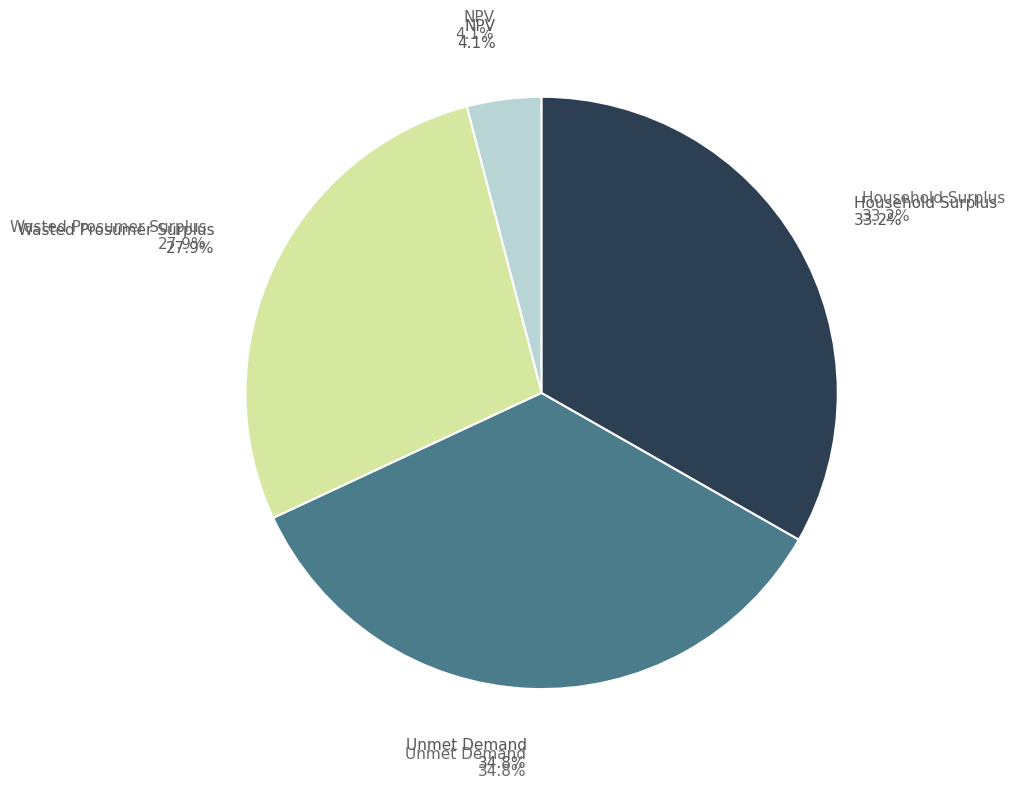

Does any single category account for the majority?

No